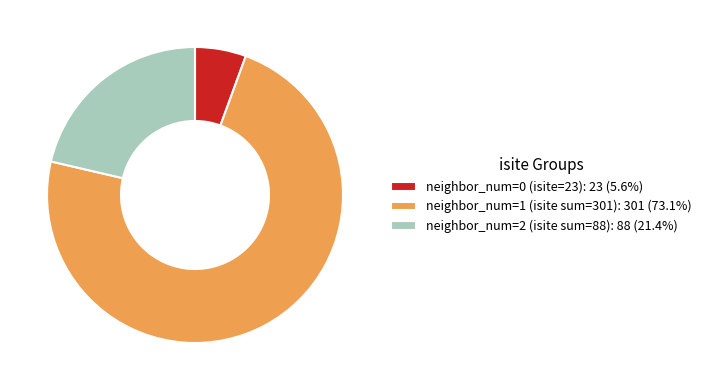

Approximately how many times larger is the value at neighbor_num=1 (isite sum=301): 301 (73.1%) compared to neighbor_num=0 (isite=23): 23 (5.6%)?

13.1